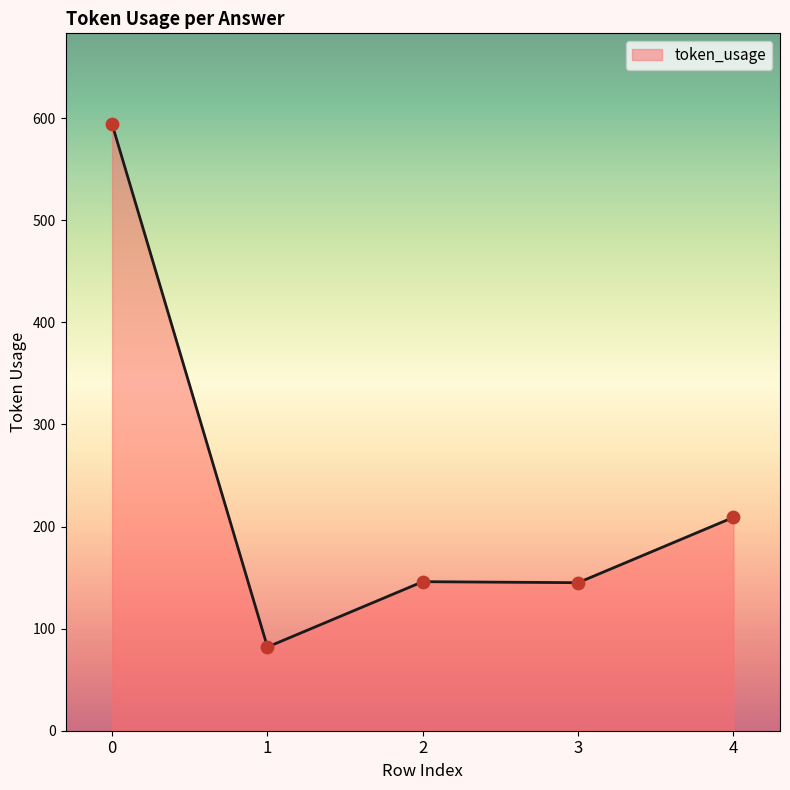

What is the ratio of the value at 1 to the value at 0?

0.1